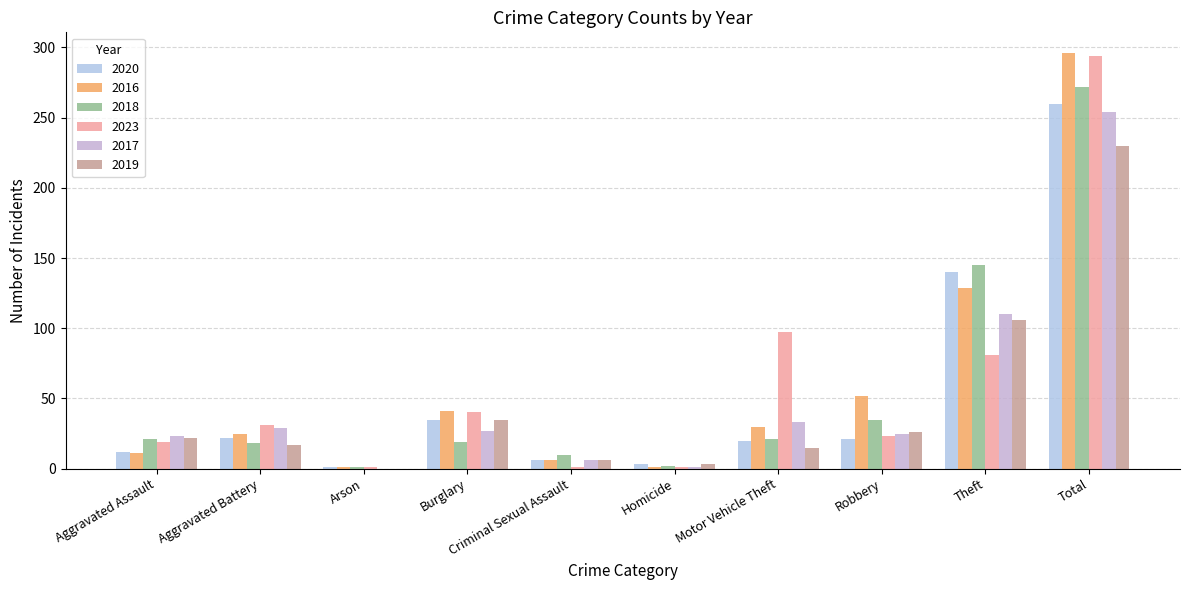

Count the number of data series in this chart.

6